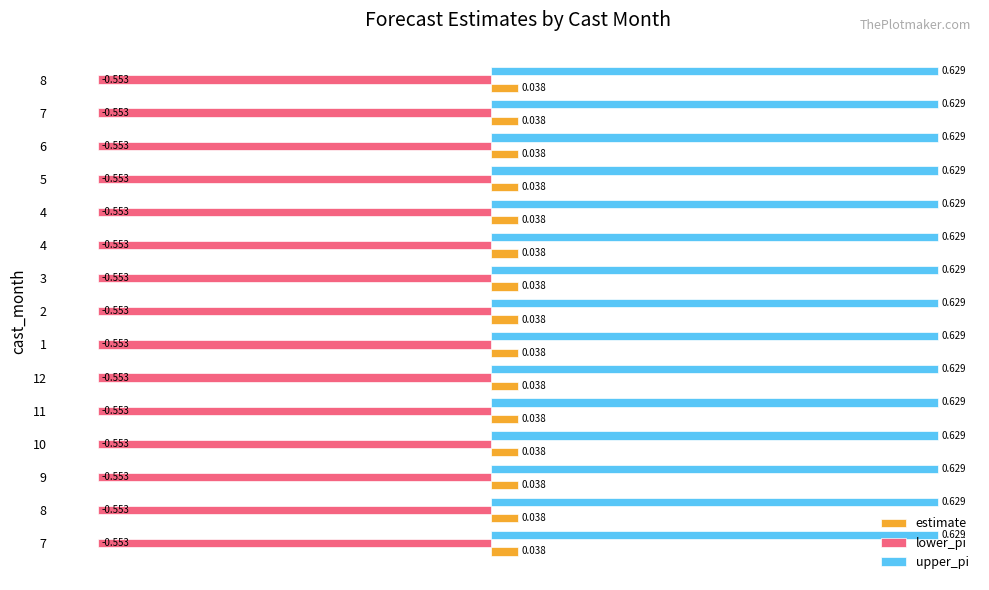

Rank the series by their maximum value, from lowest to highest.

lower_pi, estimate, upper_pi